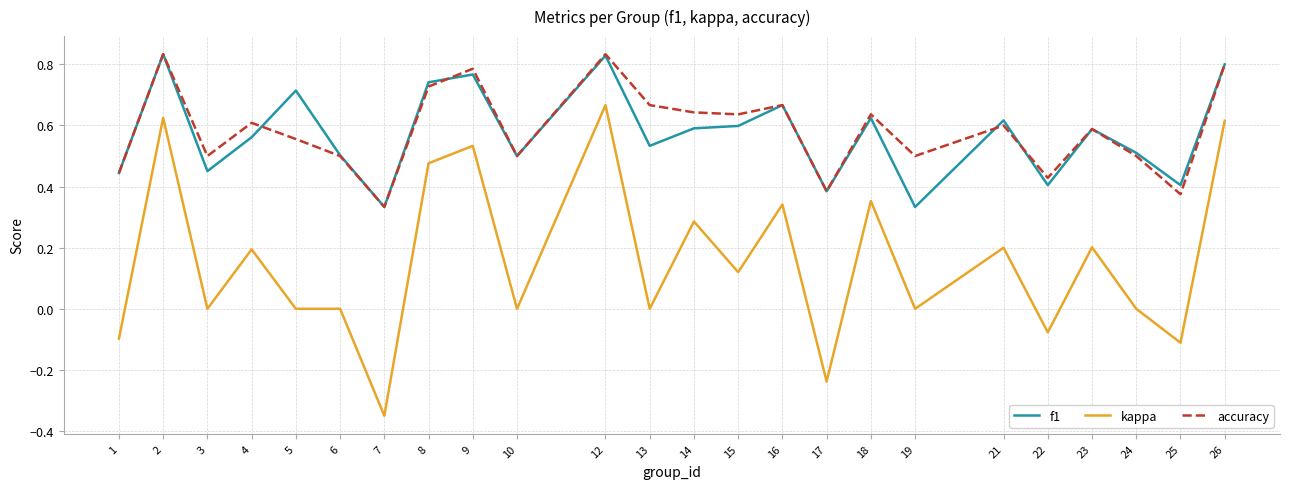

Is this an area chart (filled region under the line)?

No